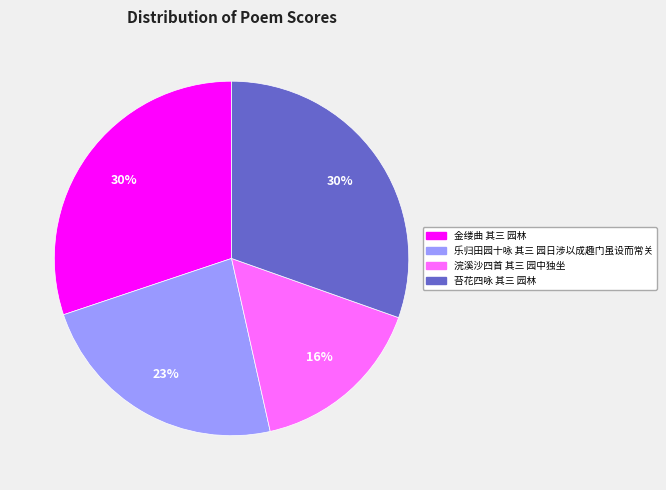

Count the number of slices in the pie.

4